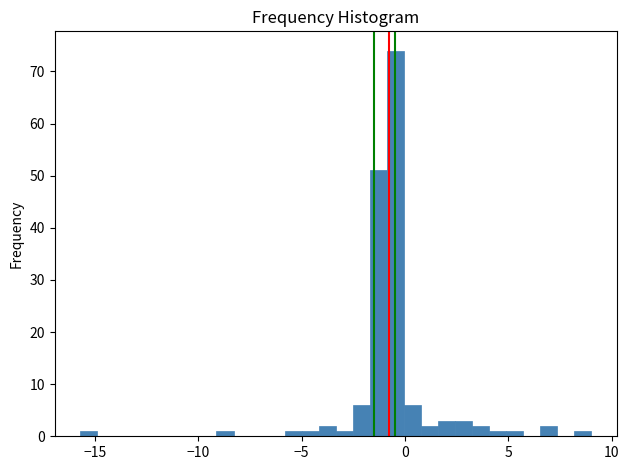

Around what value on the x-axis is the tallest bar? Give the approximate position of its centre, as read against the axis.

-0.5